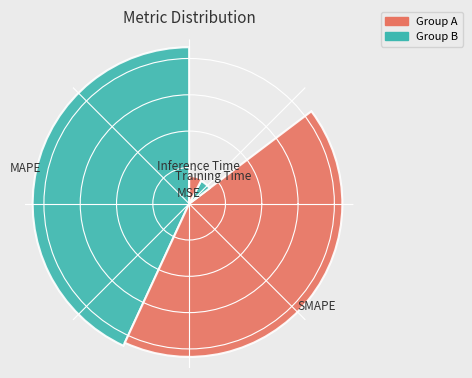

True or false: MAPE accounts for 43% of the total.

True